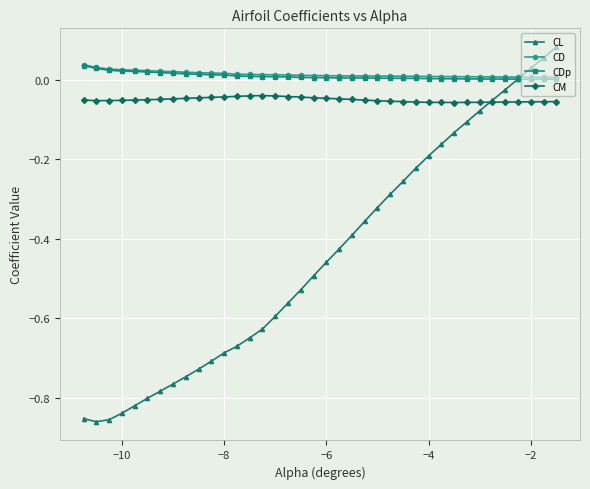

Which series has the widest spread of values?

CL